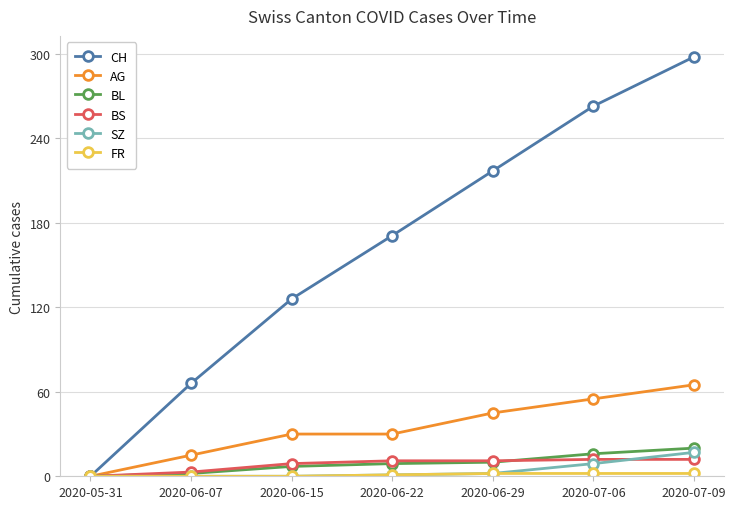

What is the total value across all series at 2020-06-29?

287